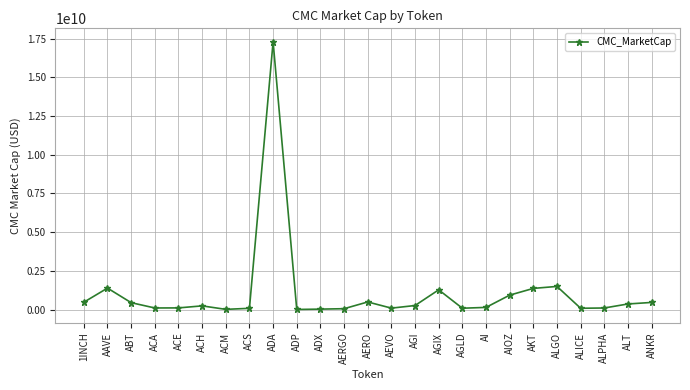

What value does the data have at ALPHA?

102583693.7